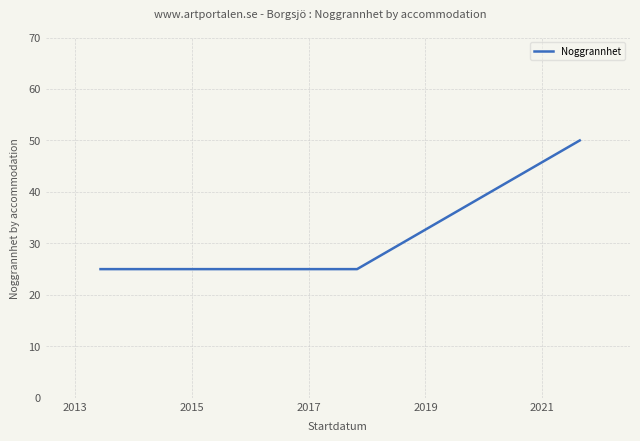

At which category does the chart reach its minimum across all series?

2013